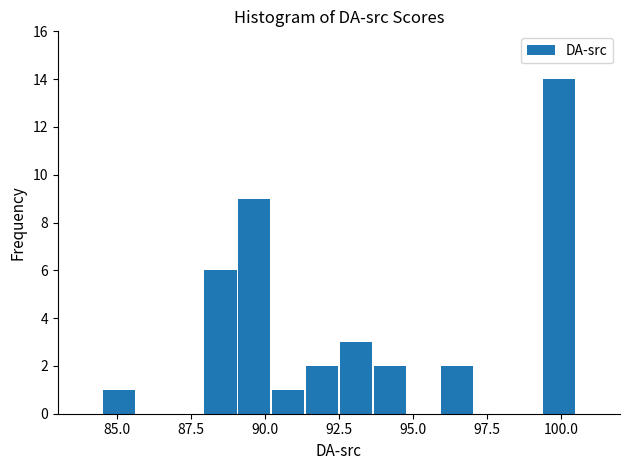

Read against the x-axis, roughly where is the centre of the tallest bar?

100.0